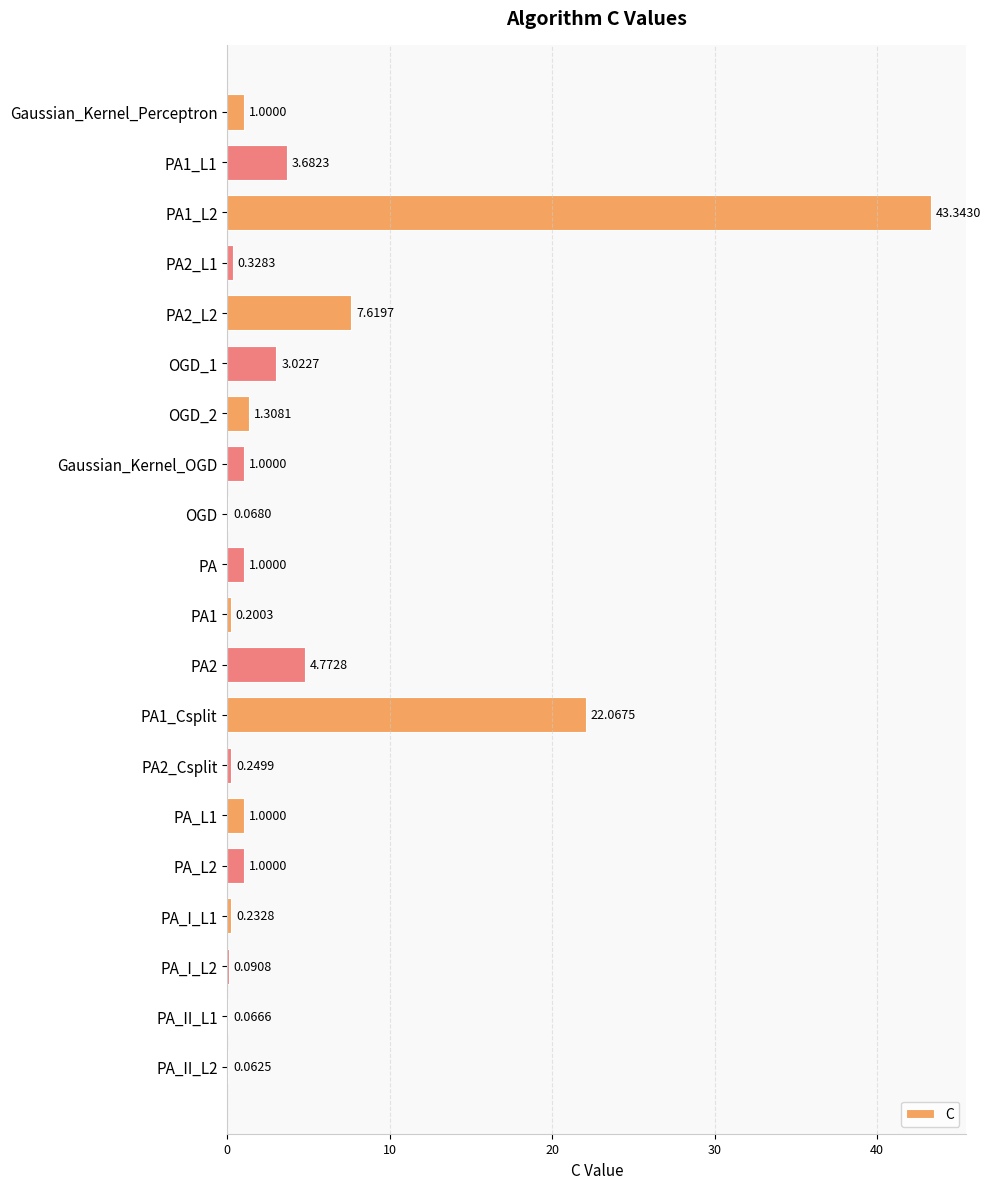

What is the change in value from OGD_2 to PA_L2?

-0.3